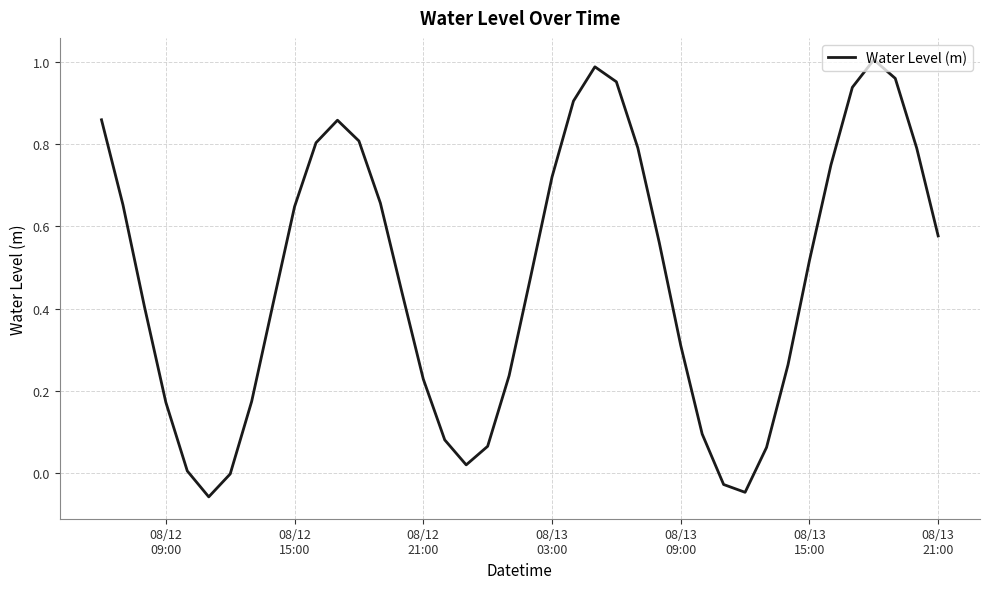

What is the difference between the maximum and minimum values?

1.1